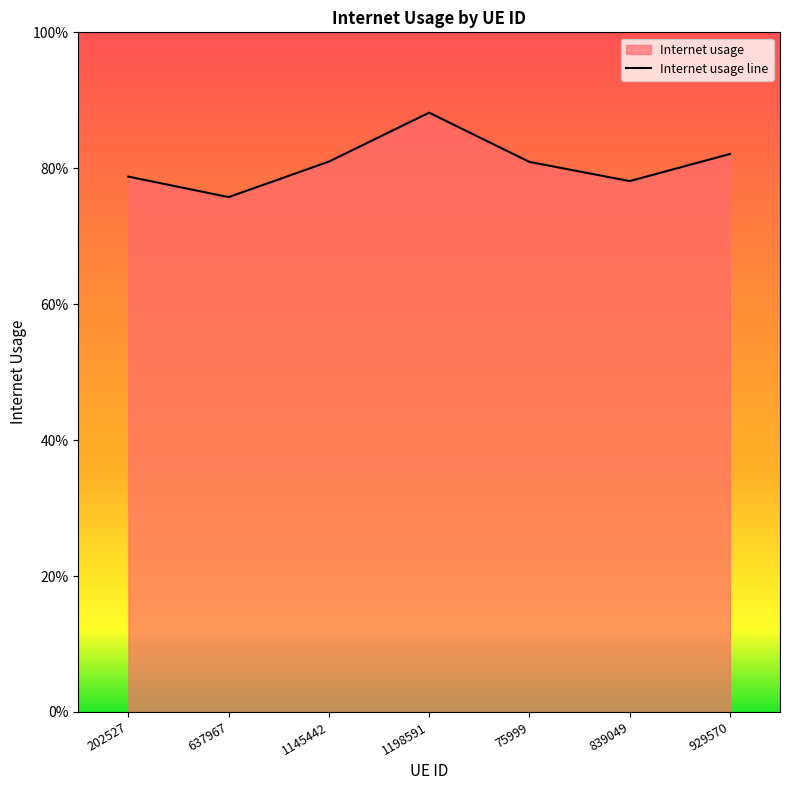

How many points are lower than both their immediate neighbors (excluding endpoints)?

2